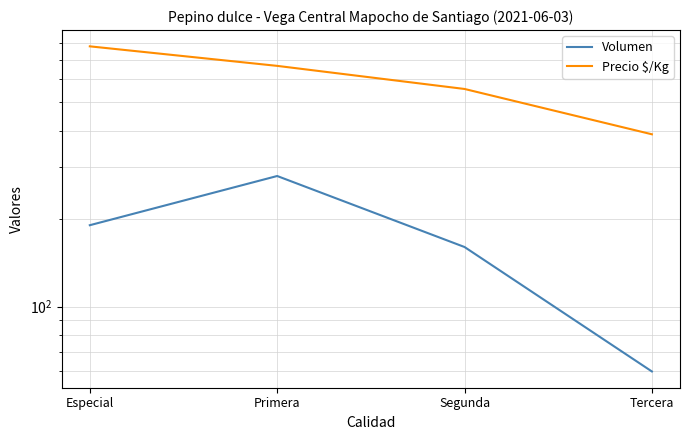

How many categories are shown in the chart?

4